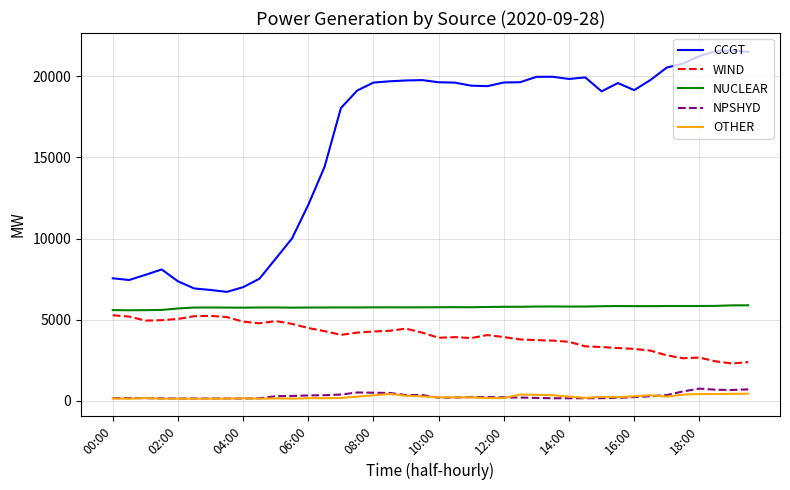

Which series has the largest total across all categories?

CCGT